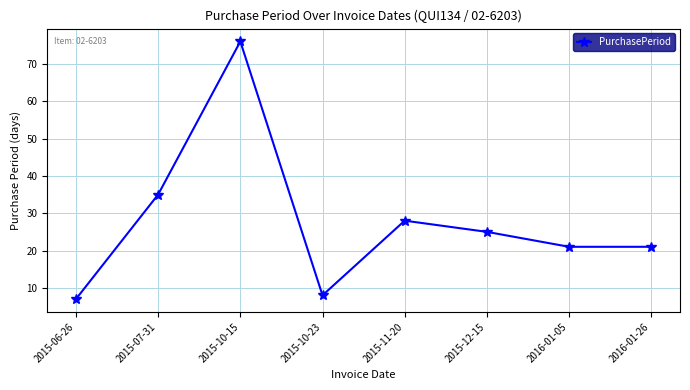

What is the change in value from 2015-11-20 to 2016-01-05?

-7